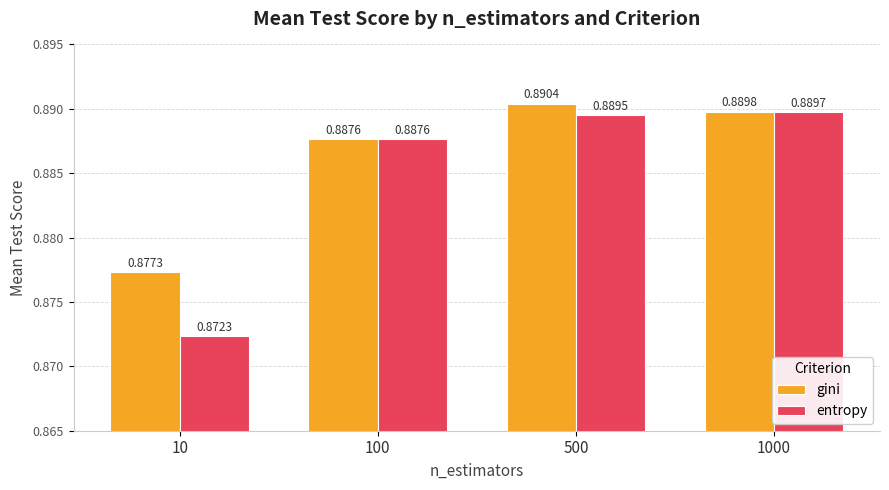

Rank the series by their maximum value, from highest to lowest.

gini, entropy